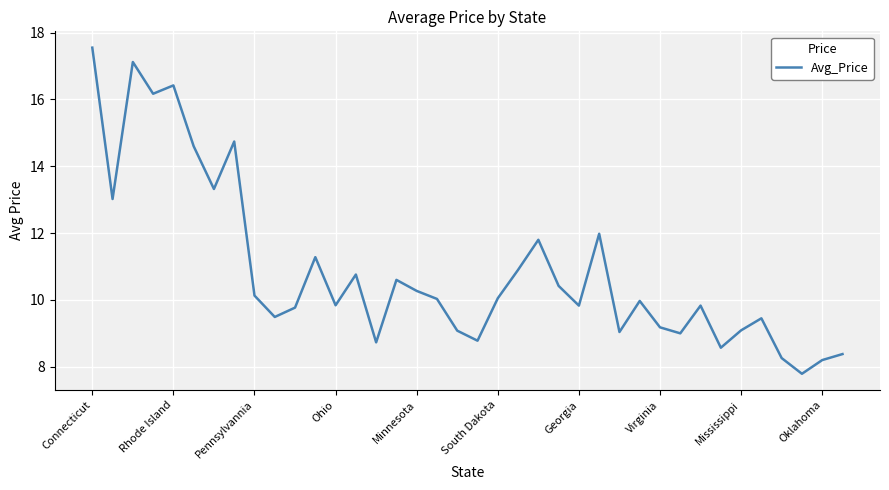

What is the maximum value shown in the chart?

17.6